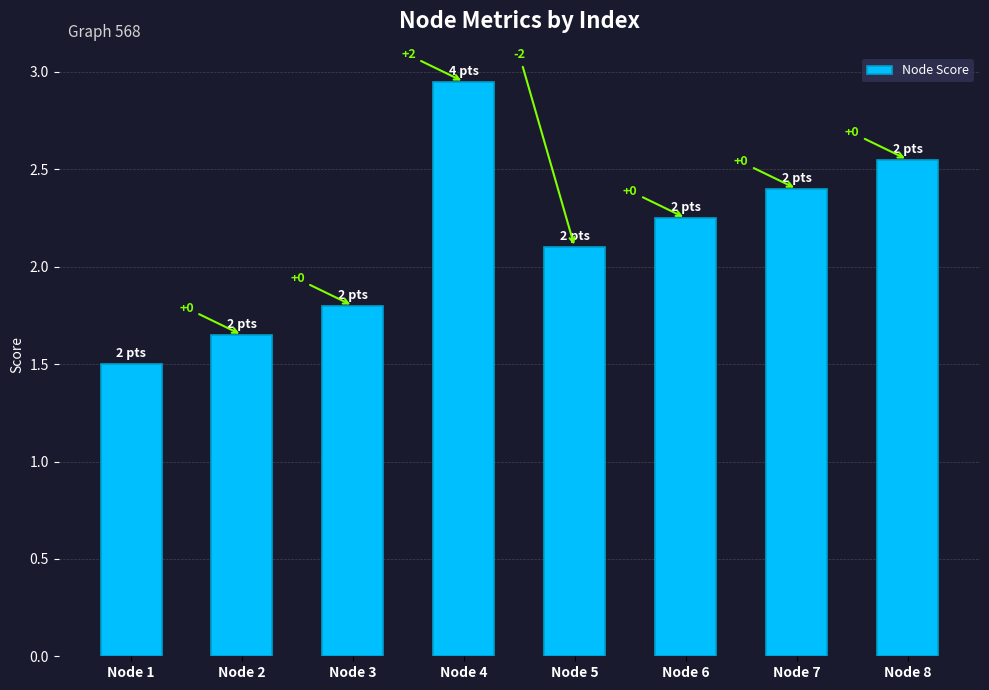

Approximately how many times larger is the value at Node 8 compared to Node 6?

1.1